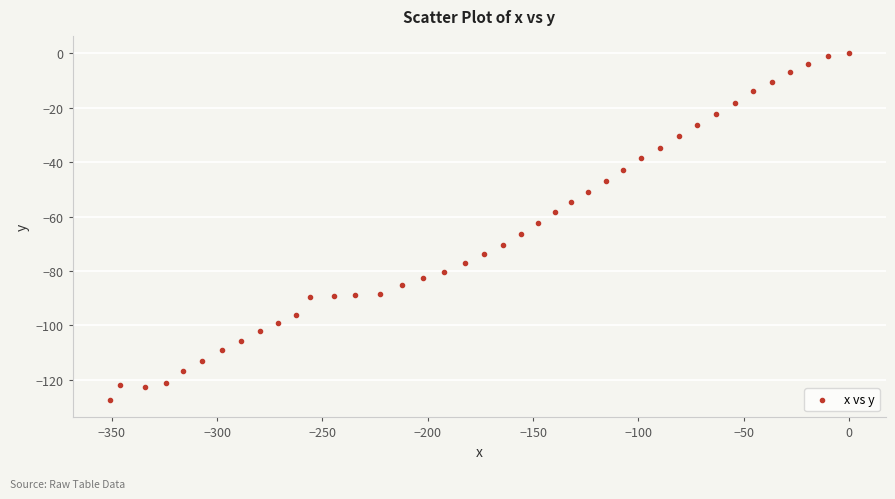

What is the range of Y values (max minus min)?

127.4